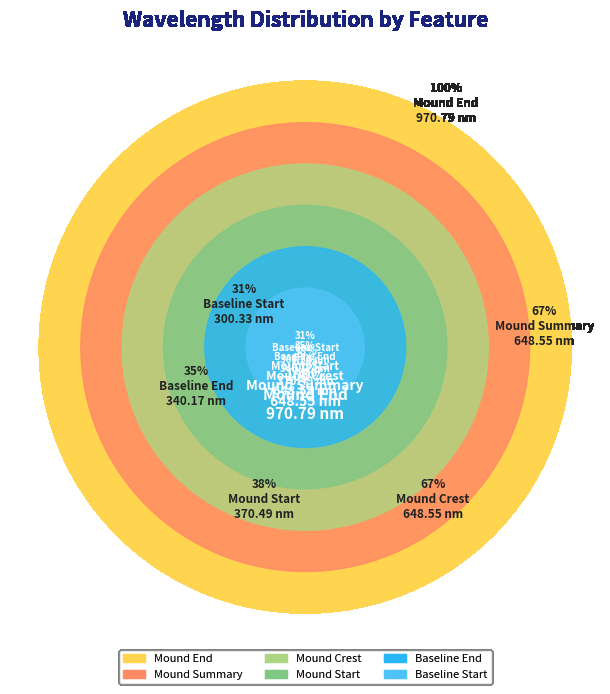

True or false: Mound_Crest accounts for 8% of the total.

False